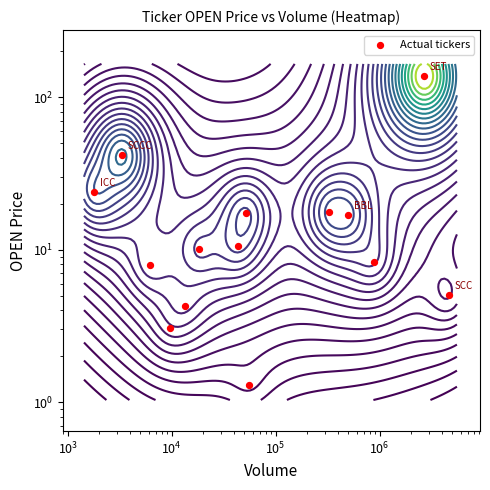

What is the greatest value displayed?

138.0